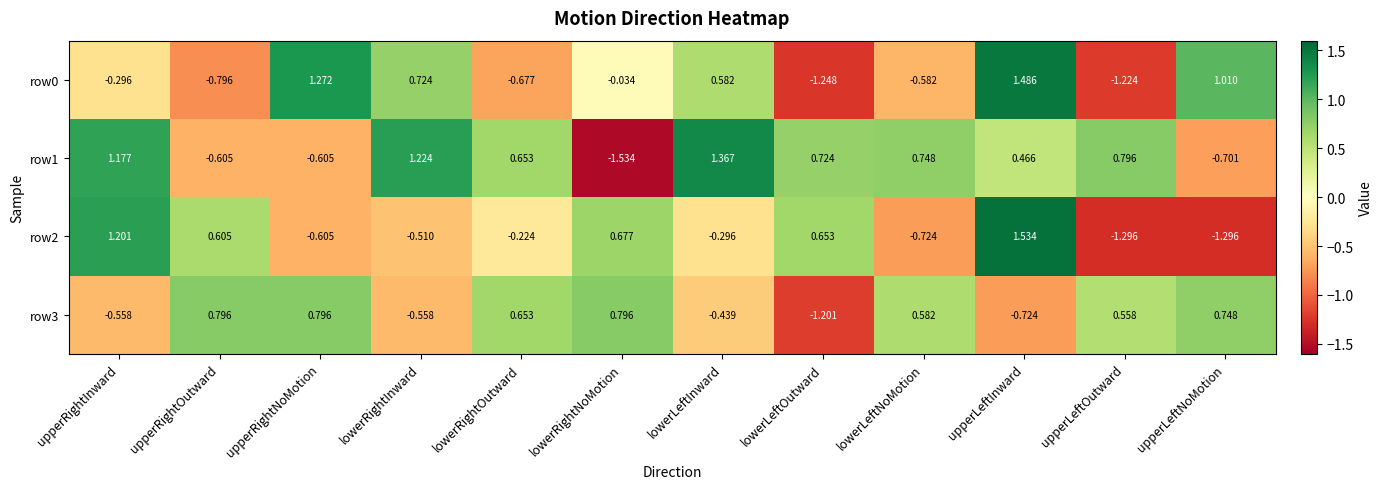

Which category has the highest value in the row1 series?

lowerLeftInward